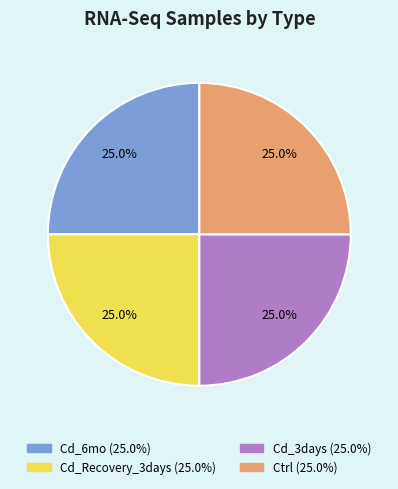

Count the number of slices in the pie.

4